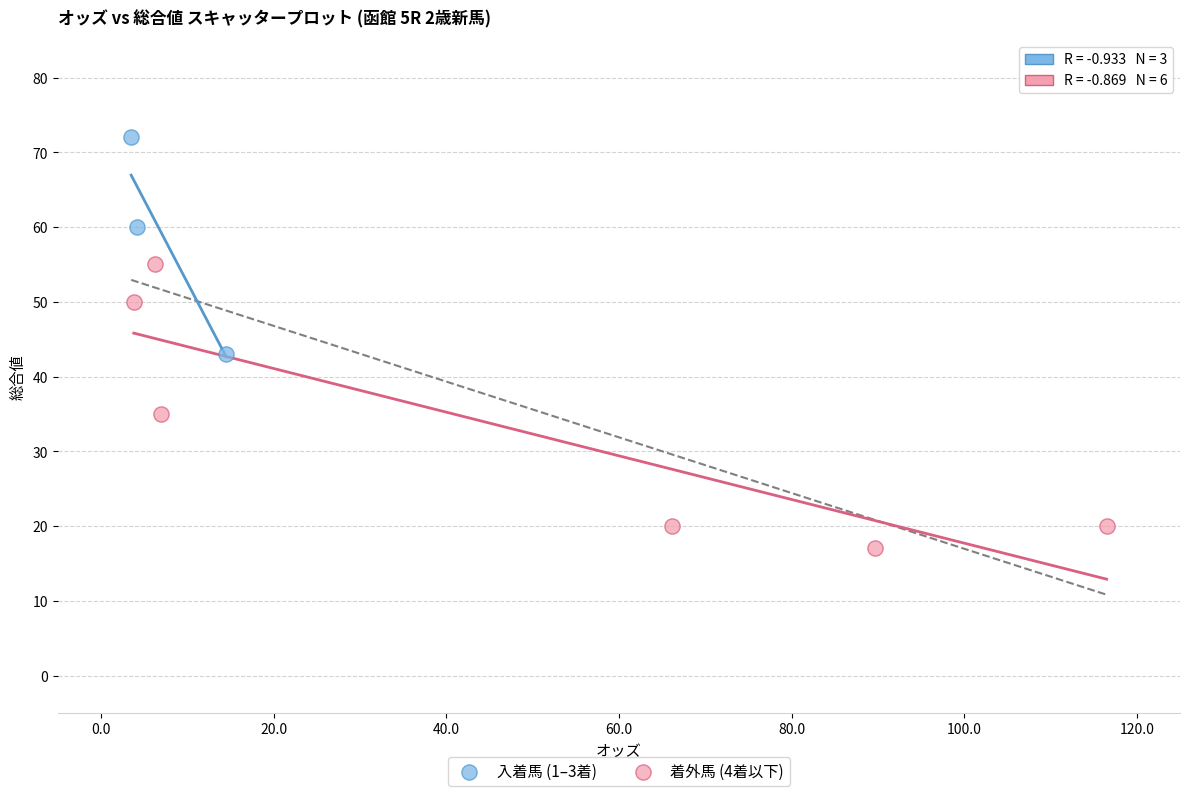

What are all the series names shown in the legend?

入着馬 (1–3着), 着外馬 (4着以下)